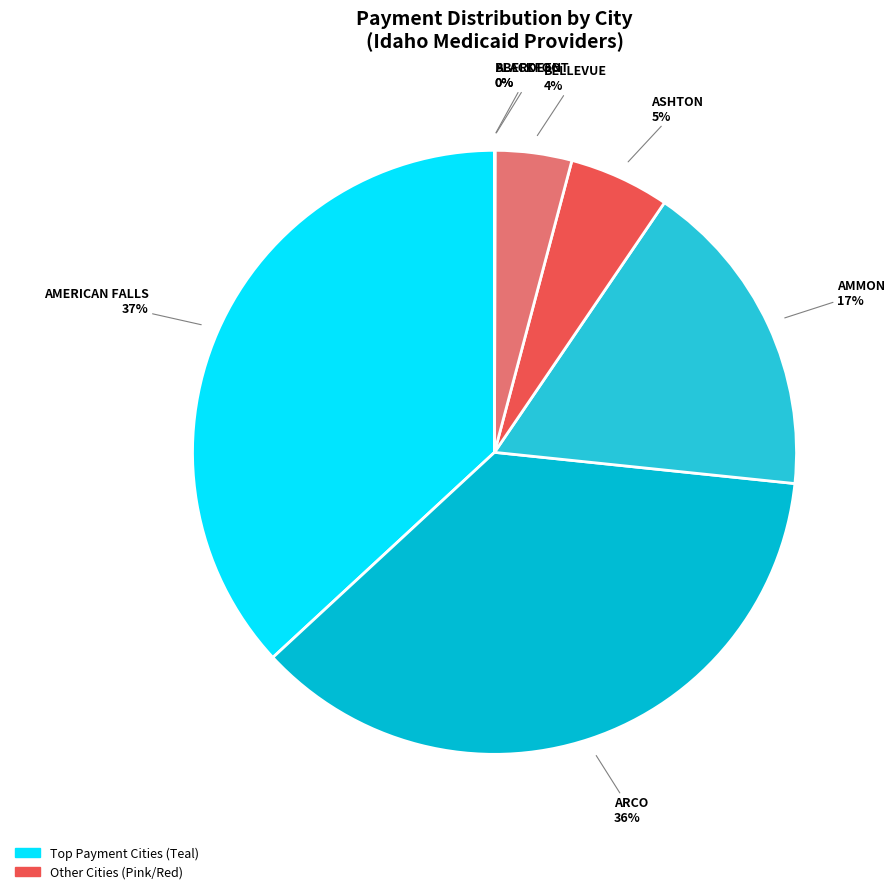

To the nearest percent, what is the combined percentage of ASHTON and AMERICAN FALLS?

42%